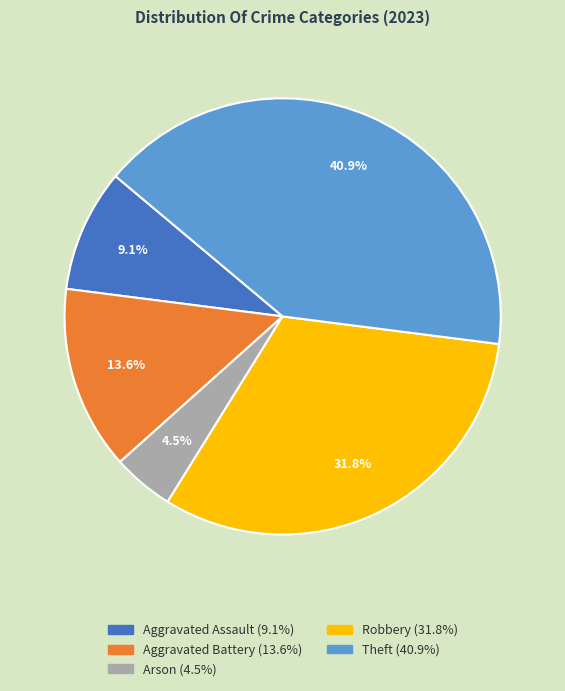

Is Theft the majority of the pie?

No